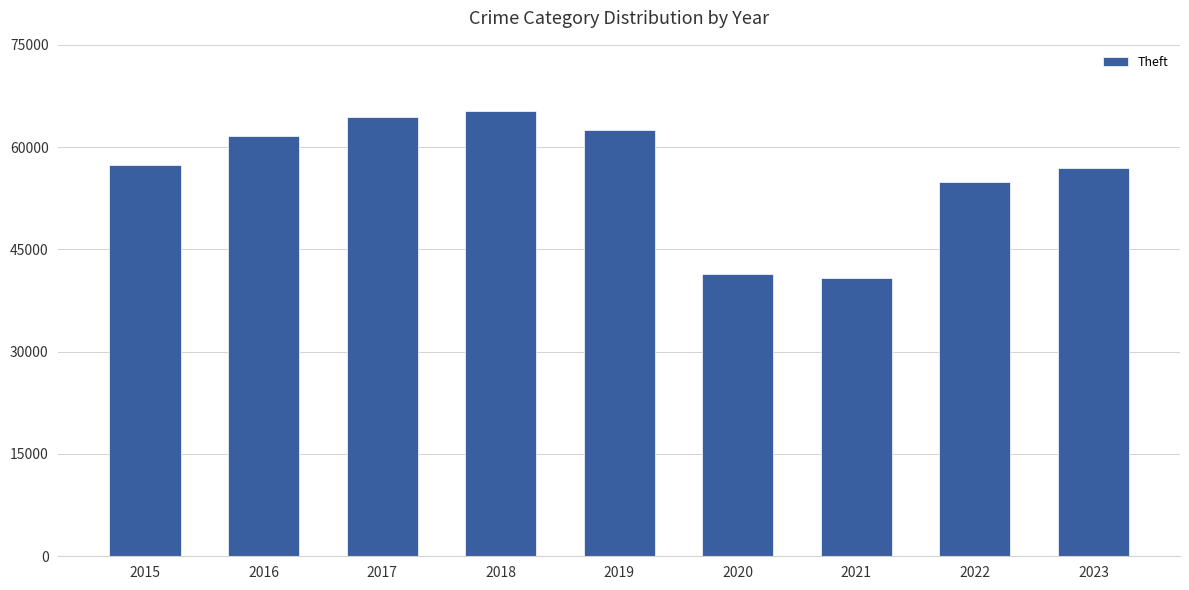

At which category does the chart reach its peak across all series?

2018